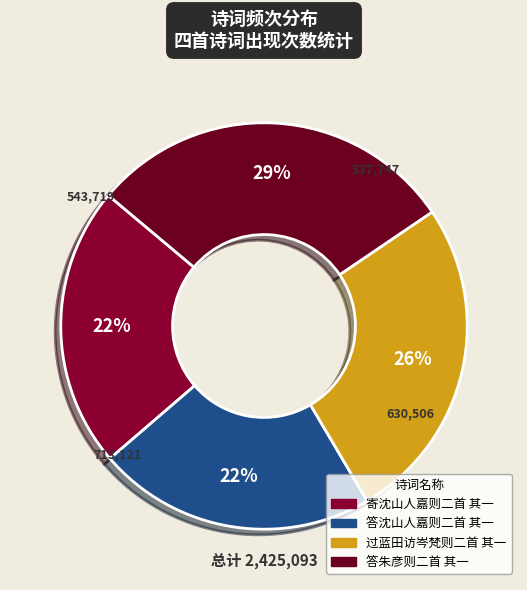

Does 寄沈山人嘉则二首 其一 account for over 50% of the chart?

No